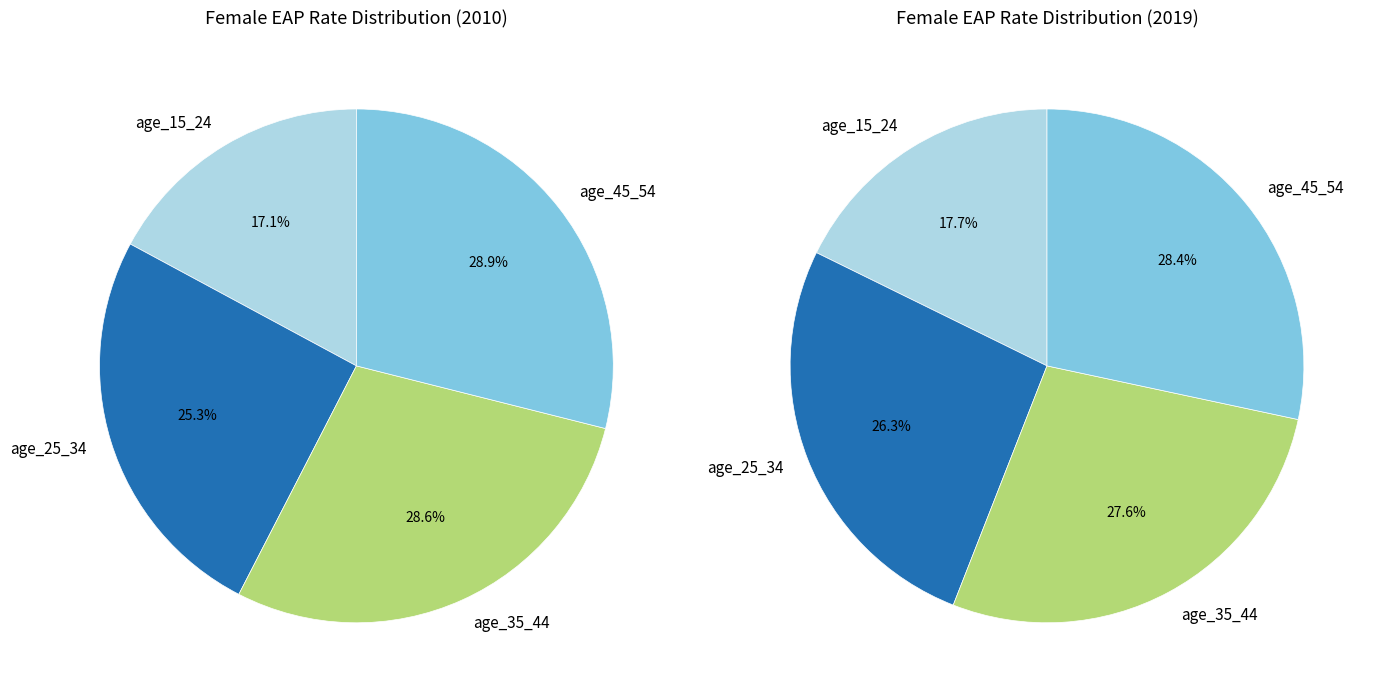

What is the difference between the highest and lowest values at 4?

8.1